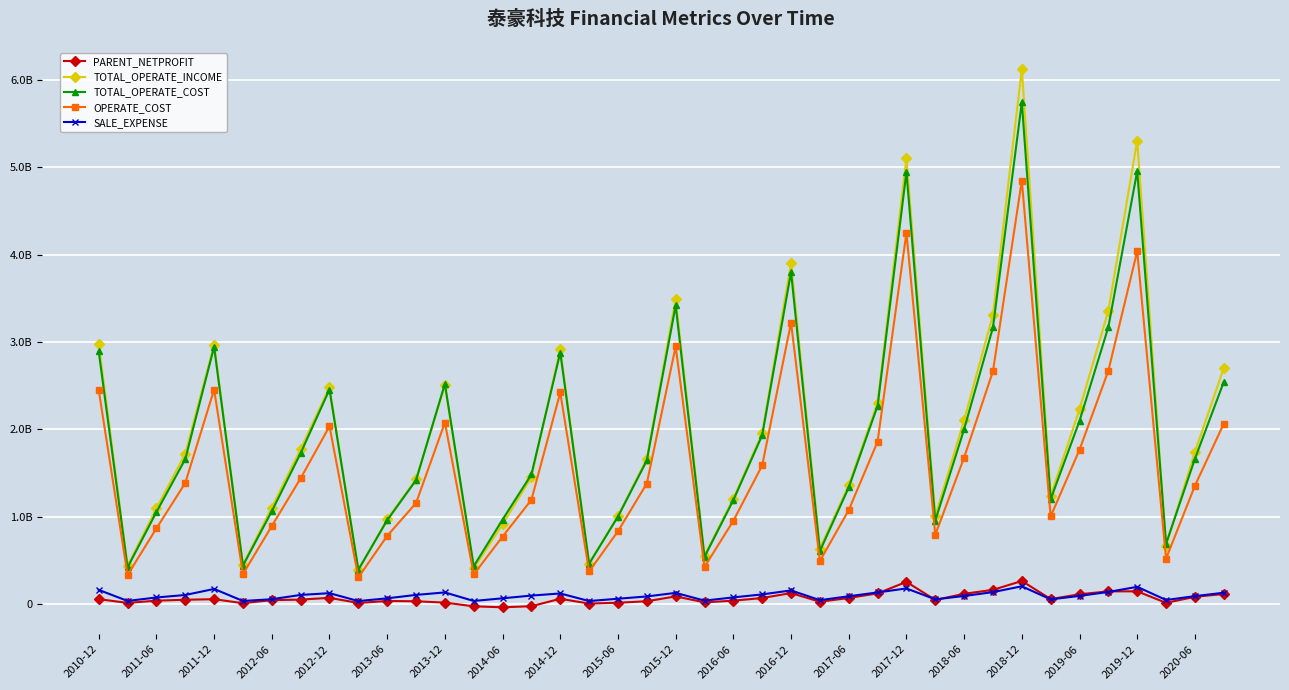

What is the greatest value displayed?

6127385118.5